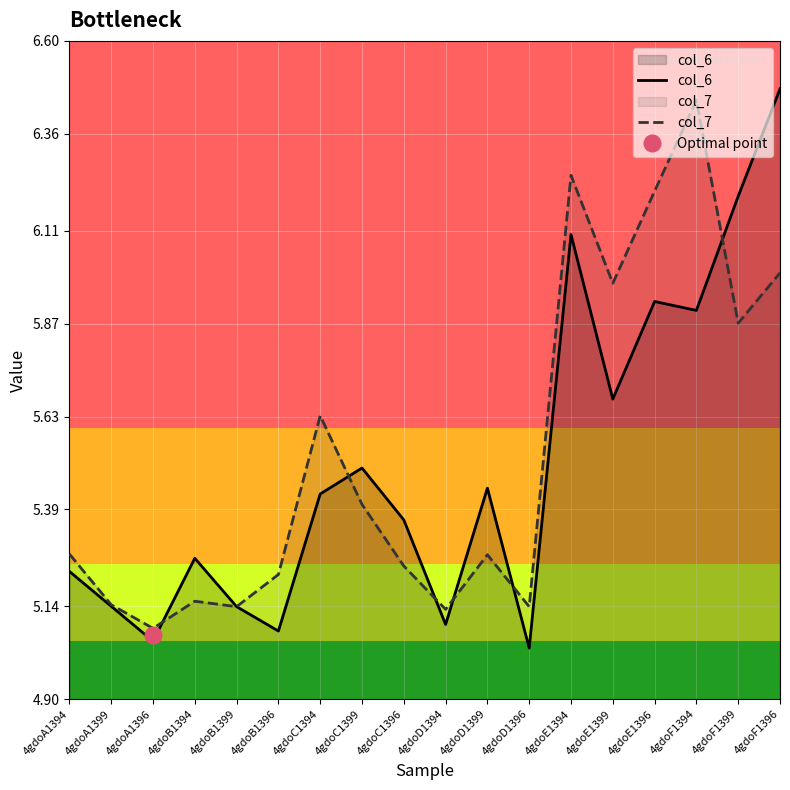

What position from the right is 4gdoE1396?

4